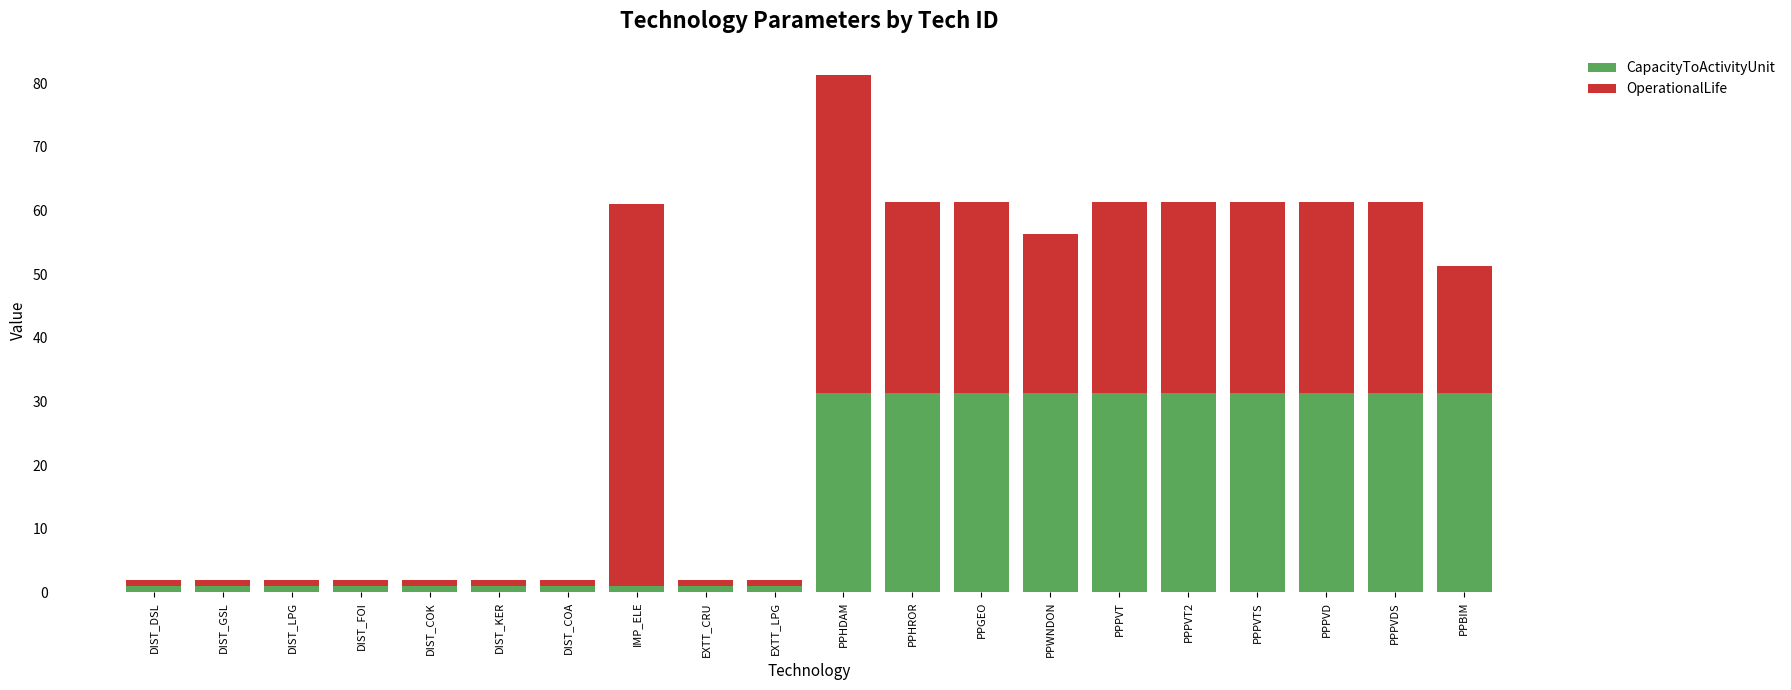

How many distinct data groups are displayed?

2